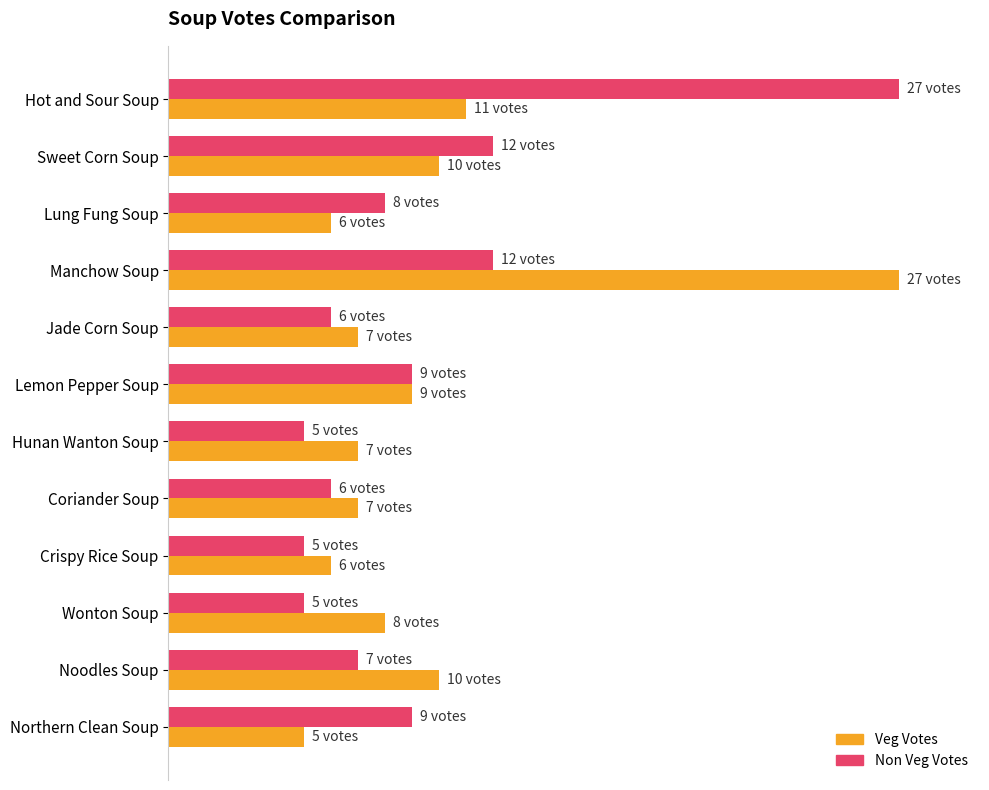

Which series has the widest spread of values?

Veg Votes